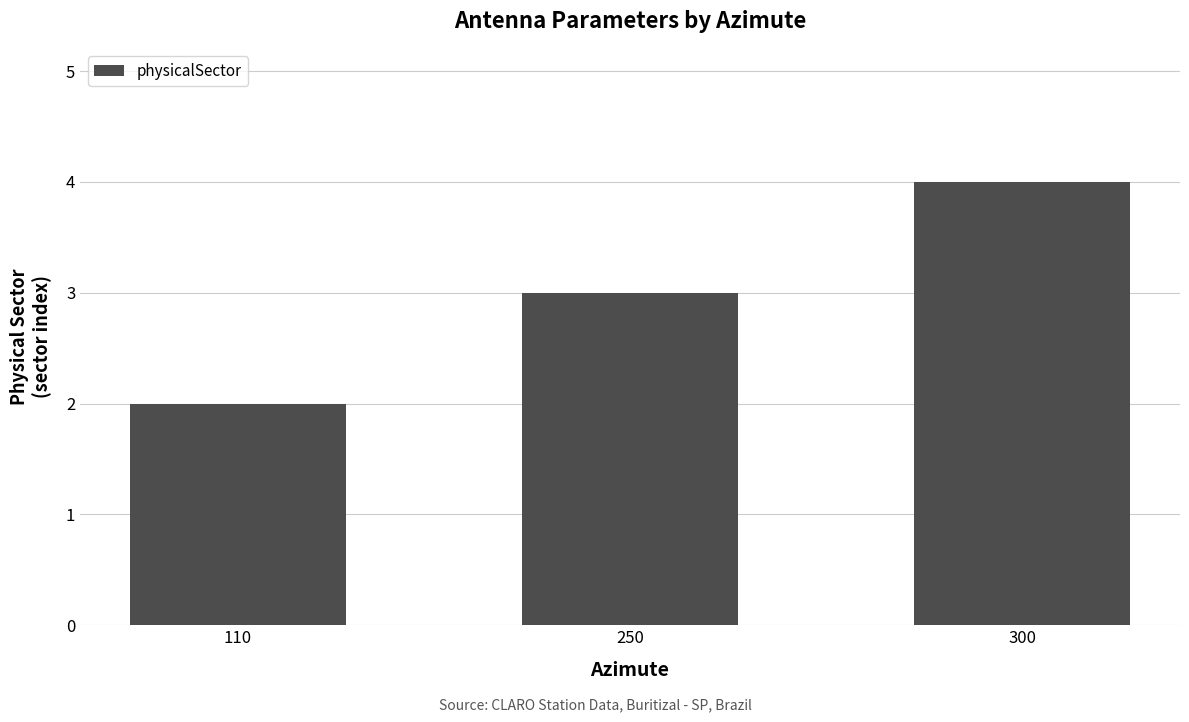

What is the difference between the maximum and second lowest values?

1